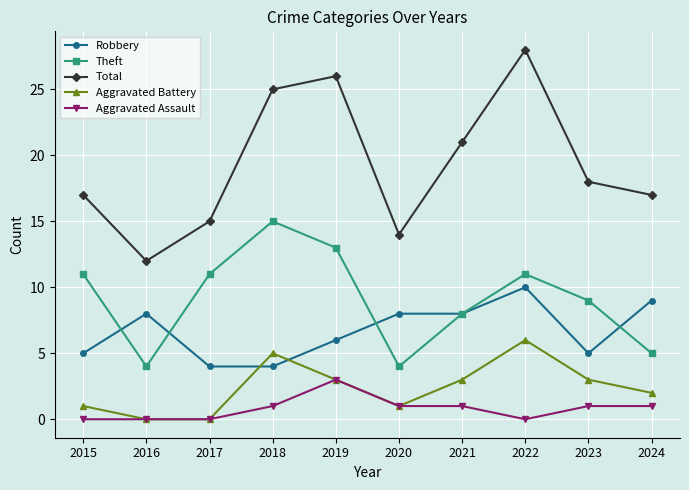

Is it true that Theft equals 4 at 2016?

True